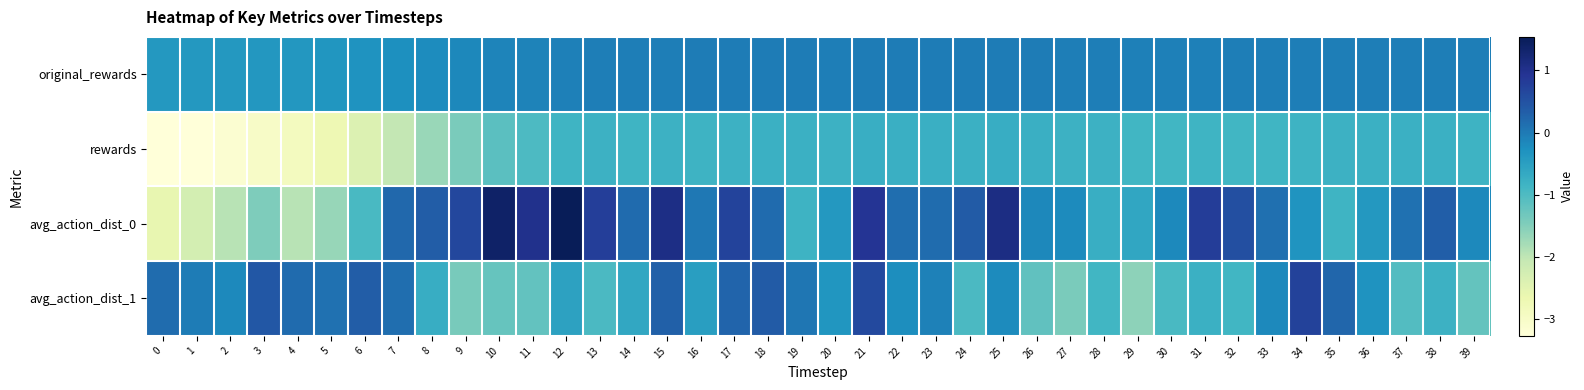

Reading right to left, list all the values displayed in this chart.

original_rewards: 39=-0.0	38=-0.0	37=-0.0	36=-0.0	35=-0.0	34=-0.0	33=-0.0	32=-0.1	31=-0.1	30=-0.1	29=-0.1	28=-0.1	27=-0.0	26=-0.0	25=-0.0	24=-0.0	23=-0.0	22=-0.0	21=-0.0	20=-0.0	19=-0.0	18=-0.0	17=-0.0	16=-0.0	15=-0.0	14=-0.0	13=-0.1	12=-0.1	11=-0.1	10=-0.1	9=-0.2	8=-0.2	7=-0.3	6=-0.3	5=-0.3	4=-0.4	3=-0.4	2=-0.4	1=-0.4	0=-0.4
rewards: 39=-0.8	38=-0.8	37=-0.8	36=-0.8	35=-0.8	34=-0.8	33=-0.9	32=-0.9	31=-0.8	30=-0.9	29=-0.9	28=-0.8	27=-0.8	26=-0.8	25=-0.7	24=-0.8	23=-0.8	22=-0.8	21=-0.7	20=-0.8	19=-0.8	18=-0.8	17=-0.8	16=-0.8	15=-0.8	14=-0.8	13=-0.8	12=-0.8	11=-1.0	10=-1.1	9=-1.4	8=-1.7	7=-2.0	6=-2.4	5=-2.7	4=-2.9	3=-3.0	2=-3.1	1=-3.3	0=-3.3
avg_action_dist_0: 39=-0.2	38=0.3	37=0.1	36=-0.4	35=-0.8	34=-0.3	33=0.1	32=0.5	31=0.8	30=-0.2	29=-0.6	28=-0.7	27=-0.2	26=-0.2	25=1.1	24=0.4	23=0.2	22=0.1	21=0.9	20=-0.4	19=-0.8	18=0.2	17=0.7	16=0.0	15=1.1	14=0.2	13=0.8	12=1.5	11=1.0	10=1.4	9=0.6	8=0.4	7=0.2	6=-1.0	5=-1.7	4=-1.9	3=-1.5	2=-1.9	1=-2.3	0=-2.6
avg_action_dist_1: 39=-1.2	38=-0.8	37=-1.0	36=-0.3	35=0.2	34=0.7	33=-0.2	32=-0.9	31=-0.8	30=-0.9	29=-1.6	28=-0.9	27=-1.4	26=-1.2	25=-0.2	24=-1.0	23=-0.1	22=-0.2	21=0.6	20=-0.3	19=0.0	18=0.4	17=0.3	16=-0.5	15=0.3	14=-0.6	13=-1.0	12=-0.5	11=-1.2	10=-1.2	9=-1.4	8=-0.7	7=0.1	6=0.4	5=0.1	4=0.2	3=0.4	2=-0.2	1=-0.0	0=0.2